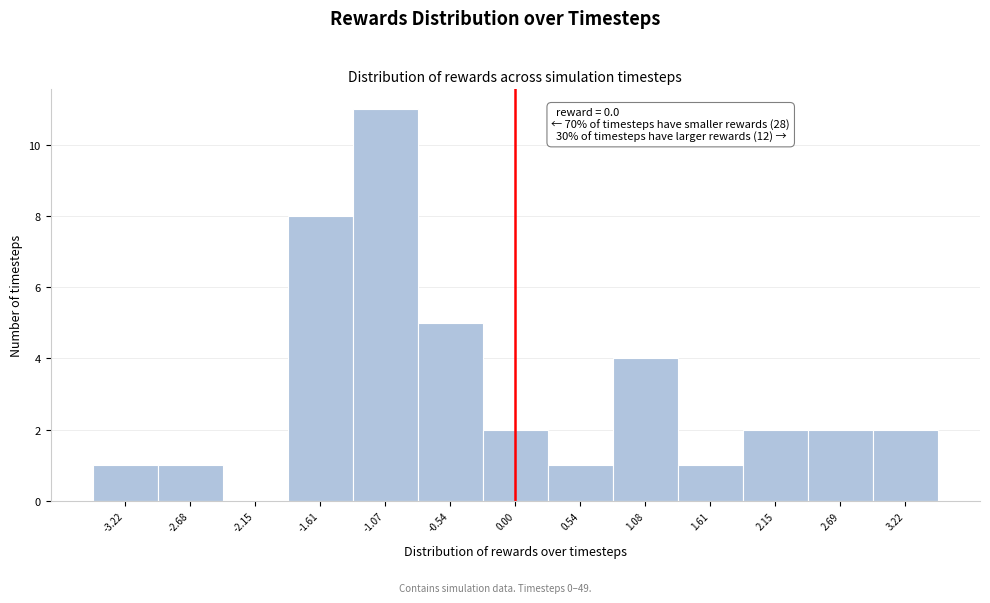

Over which range of the x-axis is the bar tallest?

-1.3 to -0.8